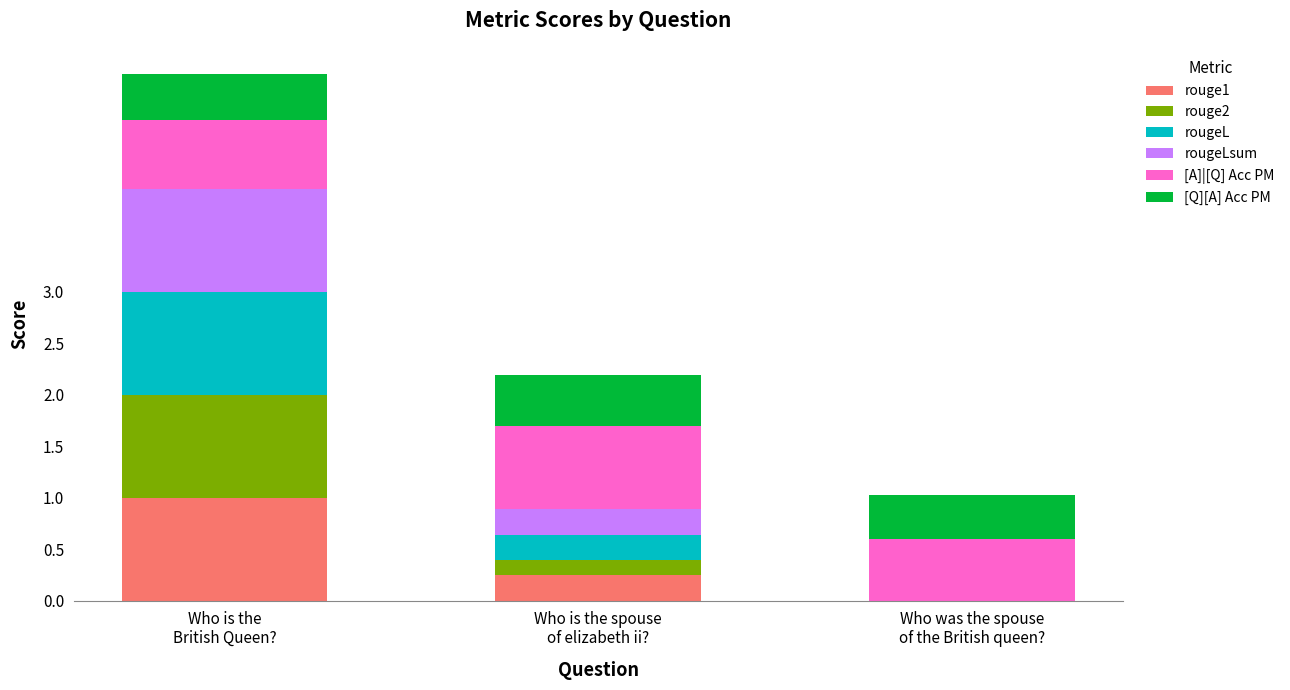

Are the bars grouped side by side (vs. stacked)?

No